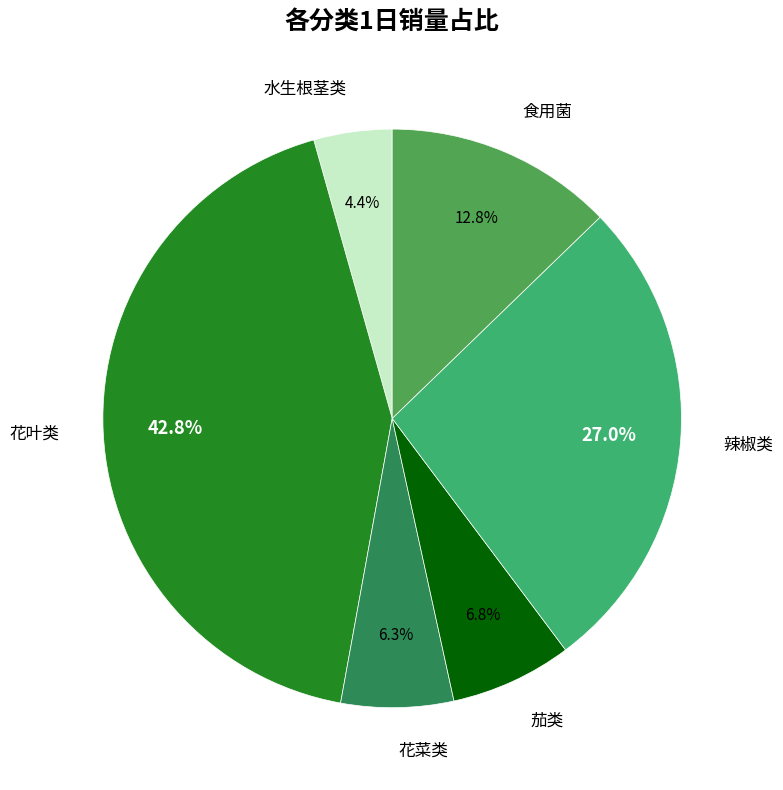

To the nearest percent, what is the average slice percentage?

17%